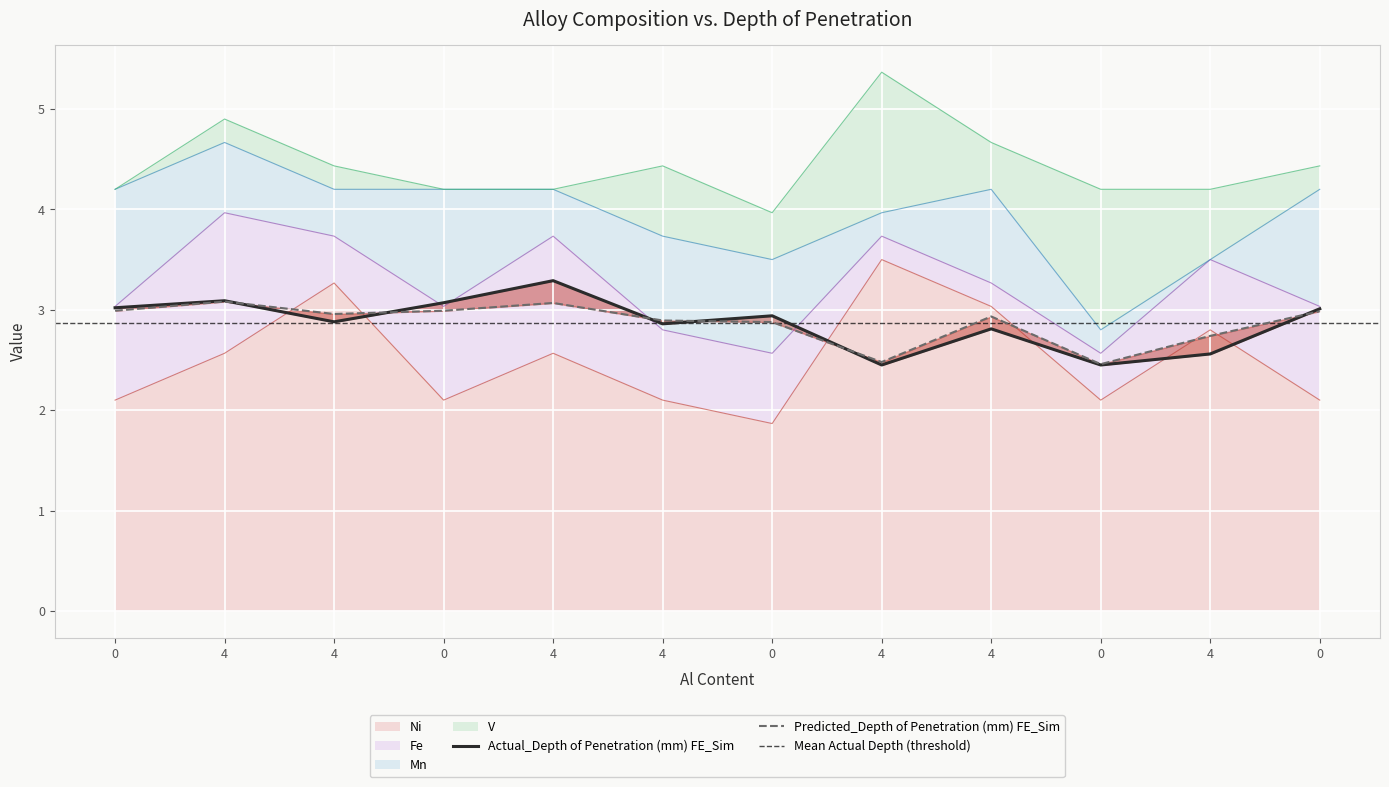

Which has a higher value, 4 or 0?

4